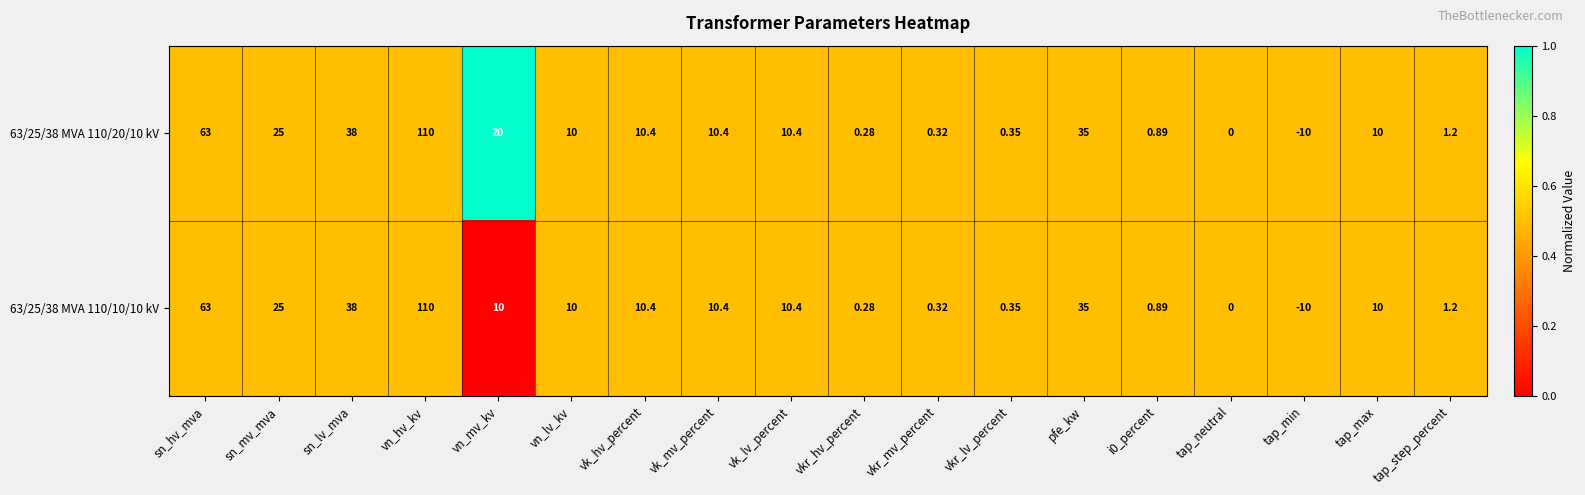

Where does the 63/25/38 MVA 110/20/10 kV series first go above 10?

sn_hv_mva